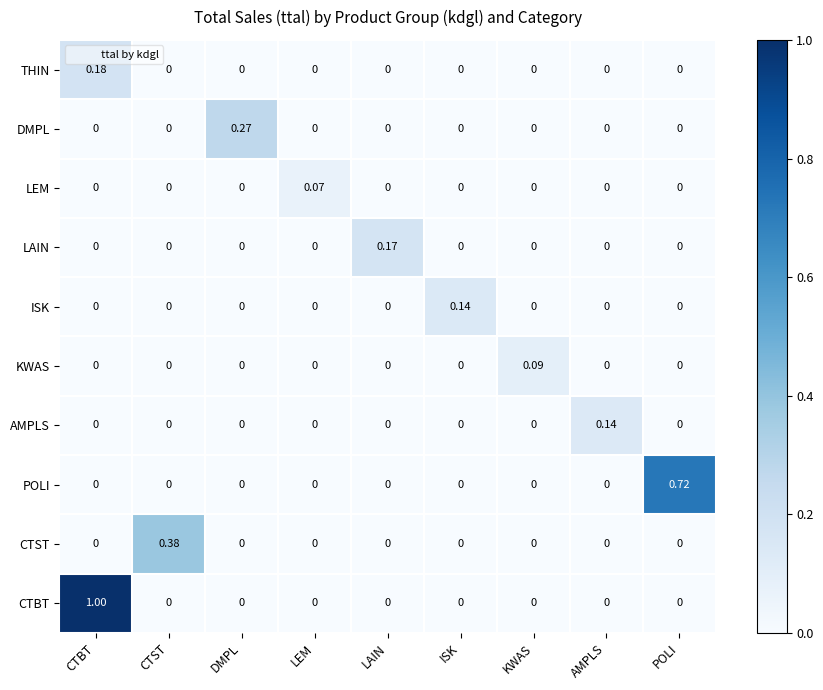

At which category is the sum across all series the highest?

CTBT